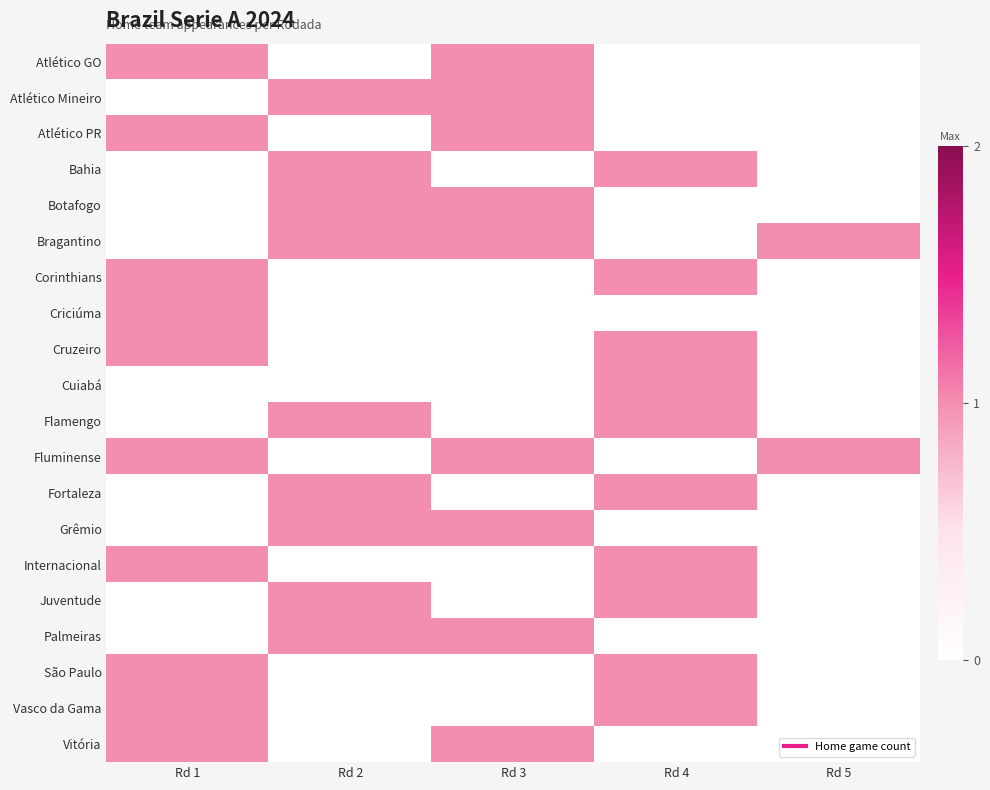

Reading left to right, extract all data points from this chart.

Atlético GO: Rd 1=1	Rd 2=0	Rd 3=1	Rd 4=0	Rd 5=0
Atlético Mineiro: Rd 1=0	Rd 2=1	Rd 3=1	Rd 4=0	Rd 5=0
Atlético PR: Rd 1=1	Rd 2=0	Rd 3=1	Rd 4=0	Rd 5=0
Bahia: Rd 1=0	Rd 2=1	Rd 3=0	Rd 4=1	Rd 5=0
Botafogo: Rd 1=0	Rd 2=1	Rd 3=1	Rd 4=0	Rd 5=0
Bragantino: Rd 1=0	Rd 2=1	Rd 3=1	Rd 4=0	Rd 5=1
Corinthians: Rd 1=1	Rd 2=0	Rd 3=0	Rd 4=1	Rd 5=0
Criciúma: Rd 1=1	Rd 2=0	Rd 3=0	Rd 4=0	Rd 5=0
Cruzeiro: Rd 1=1	Rd 2=0	Rd 3=0	Rd 4=1	Rd 5=0
Cuiabá: Rd 1=0	Rd 2=0	Rd 3=0	Rd 4=1	Rd 5=0
Flamengo: Rd 1=0	Rd 2=1	Rd 3=0	Rd 4=1	Rd 5=0
Fluminense: Rd 1=1	Rd 2=0	Rd 3=1	Rd 4=0	Rd 5=1
Fortaleza: Rd 1=0	Rd 2=1	Rd 3=0	Rd 4=1	Rd 5=0
Grêmio: Rd 1=0	Rd 2=1	Rd 3=1	Rd 4=0	Rd 5=0
Internacional: Rd 1=1	Rd 2=0	Rd 3=0	Rd 4=1	Rd 5=0
Juventude: Rd 1=0	Rd 2=1	Rd 3=0	Rd 4=1	Rd 5=0
Palmeiras: Rd 1=0	Rd 2=1	Rd 3=1	Rd 4=0	Rd 5=0
São Paulo: Rd 1=1	Rd 2=0	Rd 3=0	Rd 4=1	Rd 5=0
Vasco da Gama: Rd 1=1	Rd 2=0	Rd 3=0	Rd 4=1	Rd 5=0
Vitória: Rd 1=1	Rd 2=0	Rd 3=1	Rd 4=0	Rd 5=0